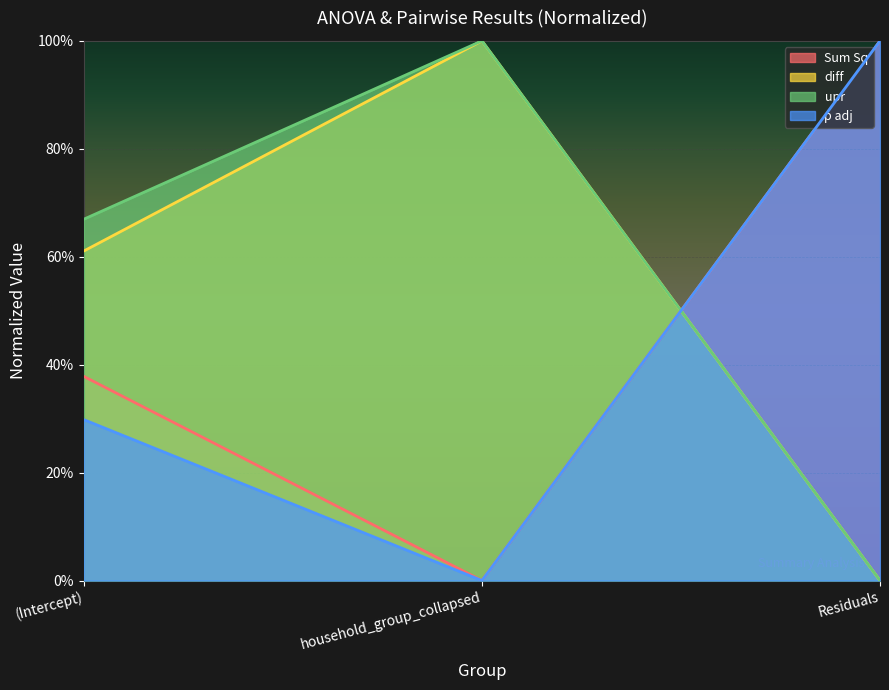

Does the chart display data point markers on the line(s)?

No